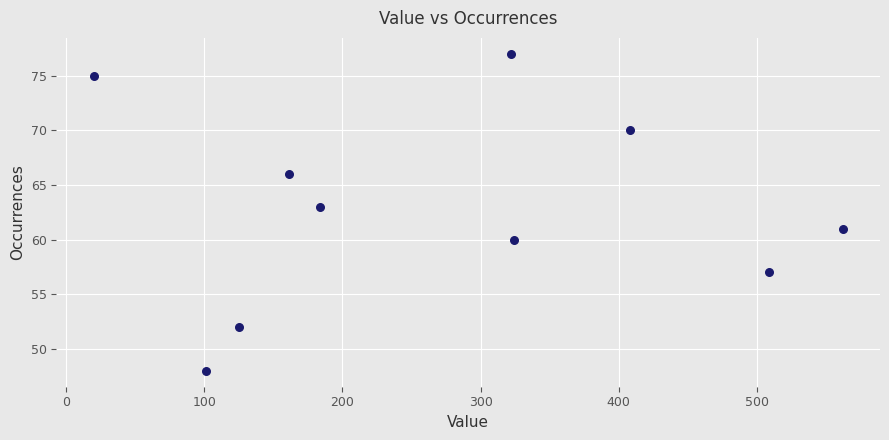

What is the average Y value?

63